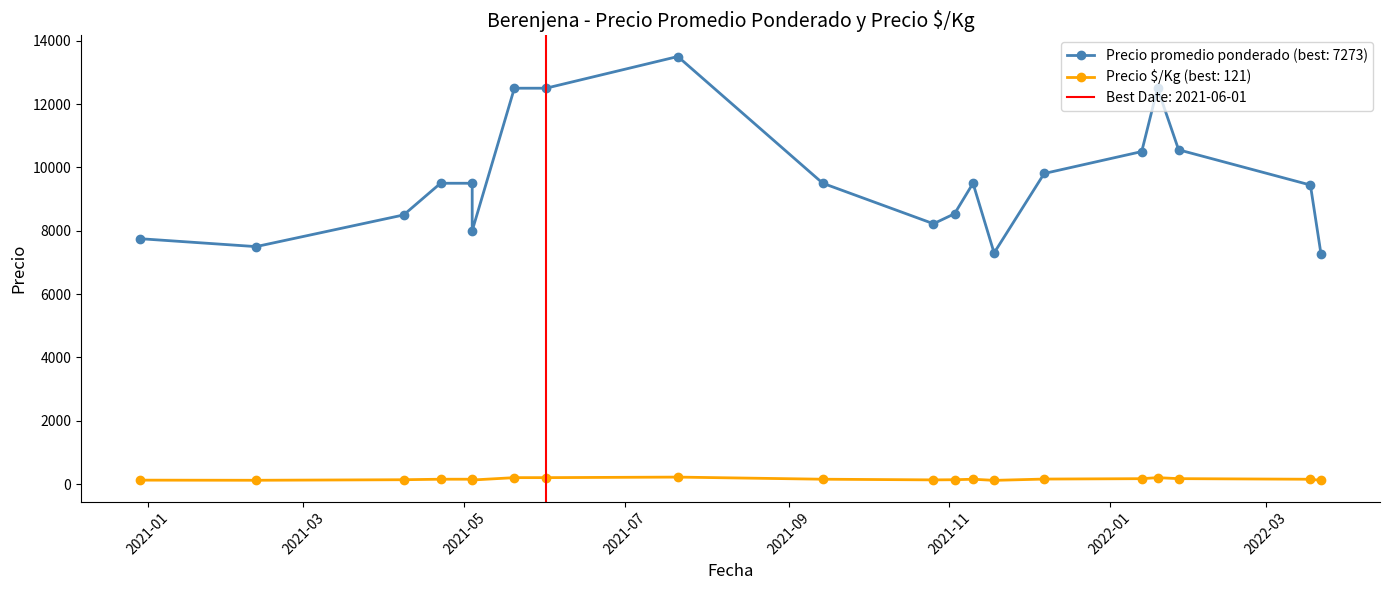

At which label is Precio promedio ponderado closest to 10386?

2022-01-13